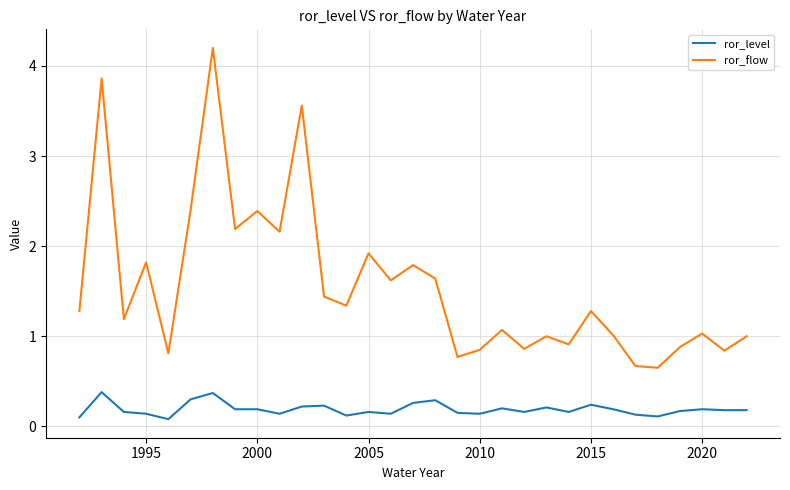

True or false: ror_flow and ror_level cross at least once.

False